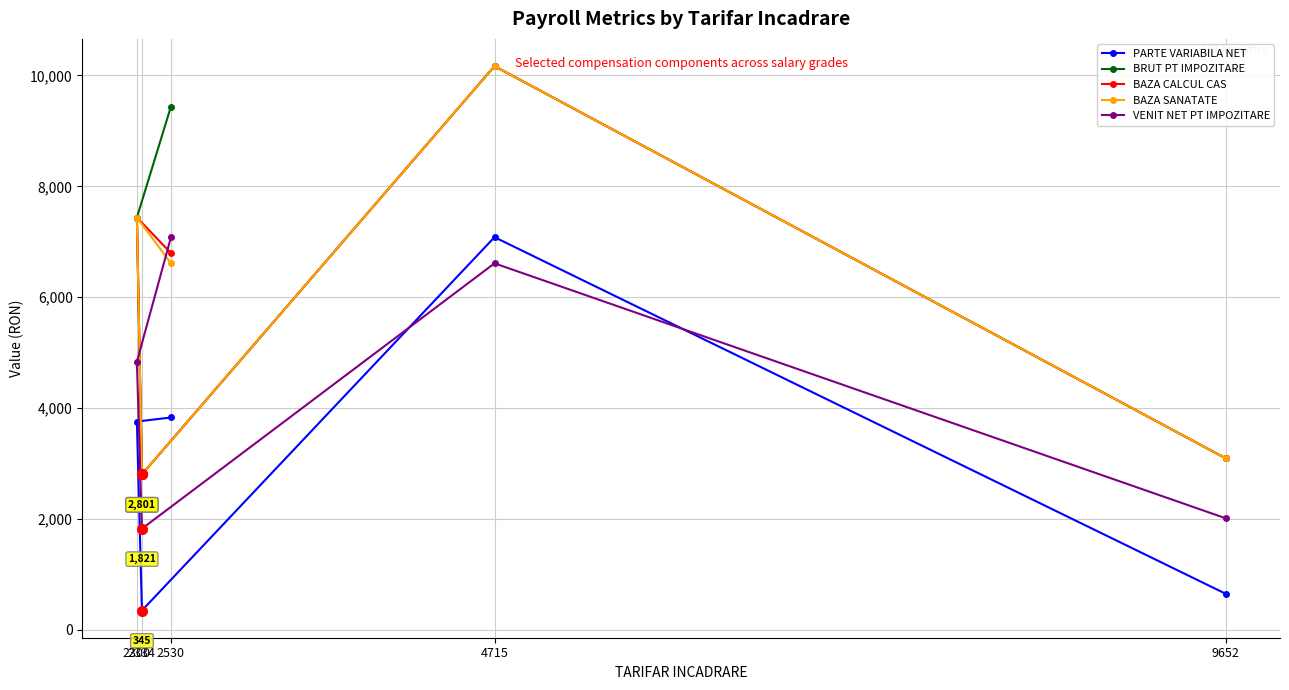

Where is the first local maximum for BAZA SANATATE?

2300